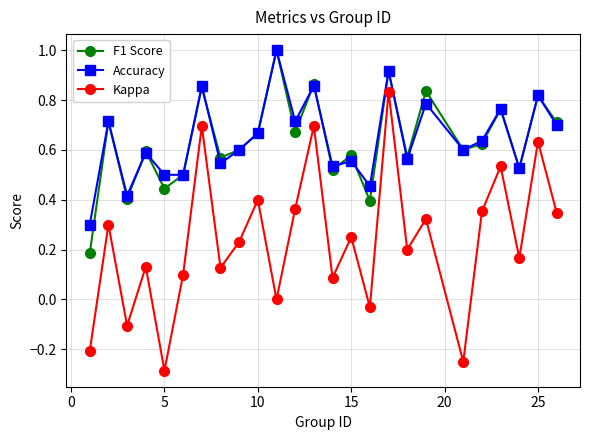

In Kappa, how many points are higher than both neighbors (excluding endpoints)?

10